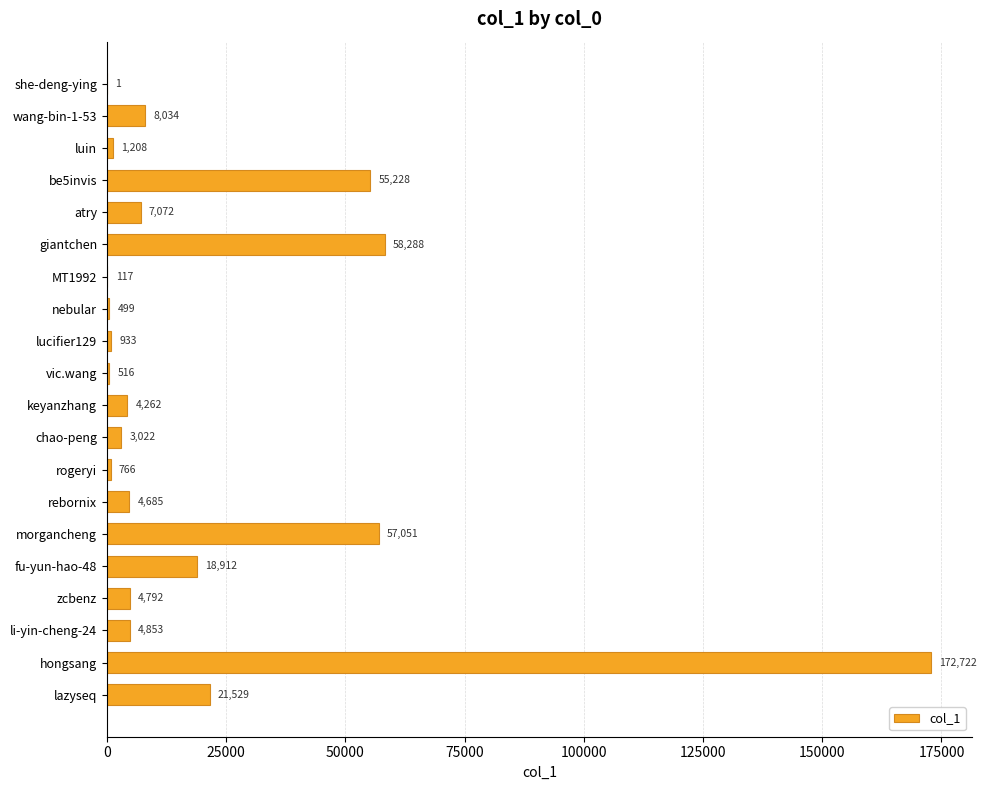

Reading bottom to top, extract all data points from this chart.

lazyseq=21529	hongsang=172722	li-yin-cheng-24=4853	zcbenz=4792	fu-yun-hao-48=18912	morgancheng=57051	rebornix=4685	rogeryi=766	chao-peng=3022	keyanzhang=4262	vic.wang=516	lucifier129=933	nebular=499	MT1992=117	giantchen=58288	atry=7072	be5invis=55228	luin=1208	wang-bin-1-53=8034	she-deng-ying=1